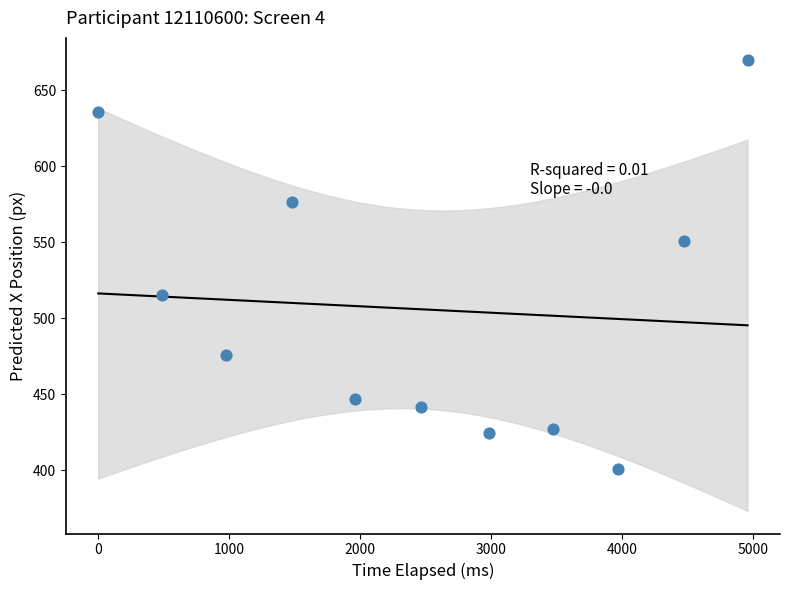

What Y value in the scatter plot is closest to 535?

550.6